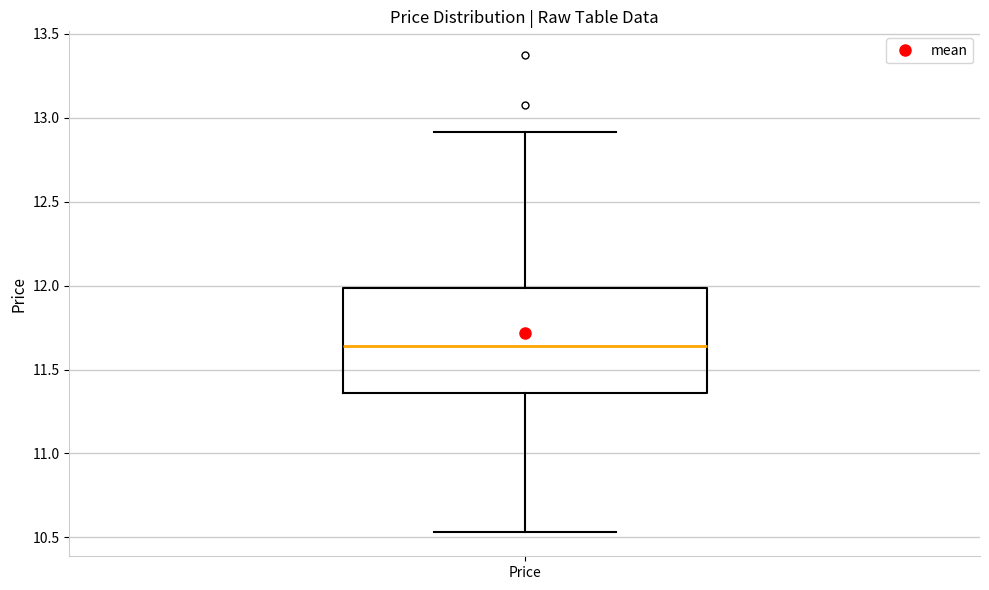

Transcribe this box plot: give where the median line is, the range the box spans, and where the two whiskers end, as read against the y-axis. The values are not printed on the chart, so give them approximately, as read against the axis.

median 11.65, box 11.35 to 12.00, whiskers 10.55 to 12.90